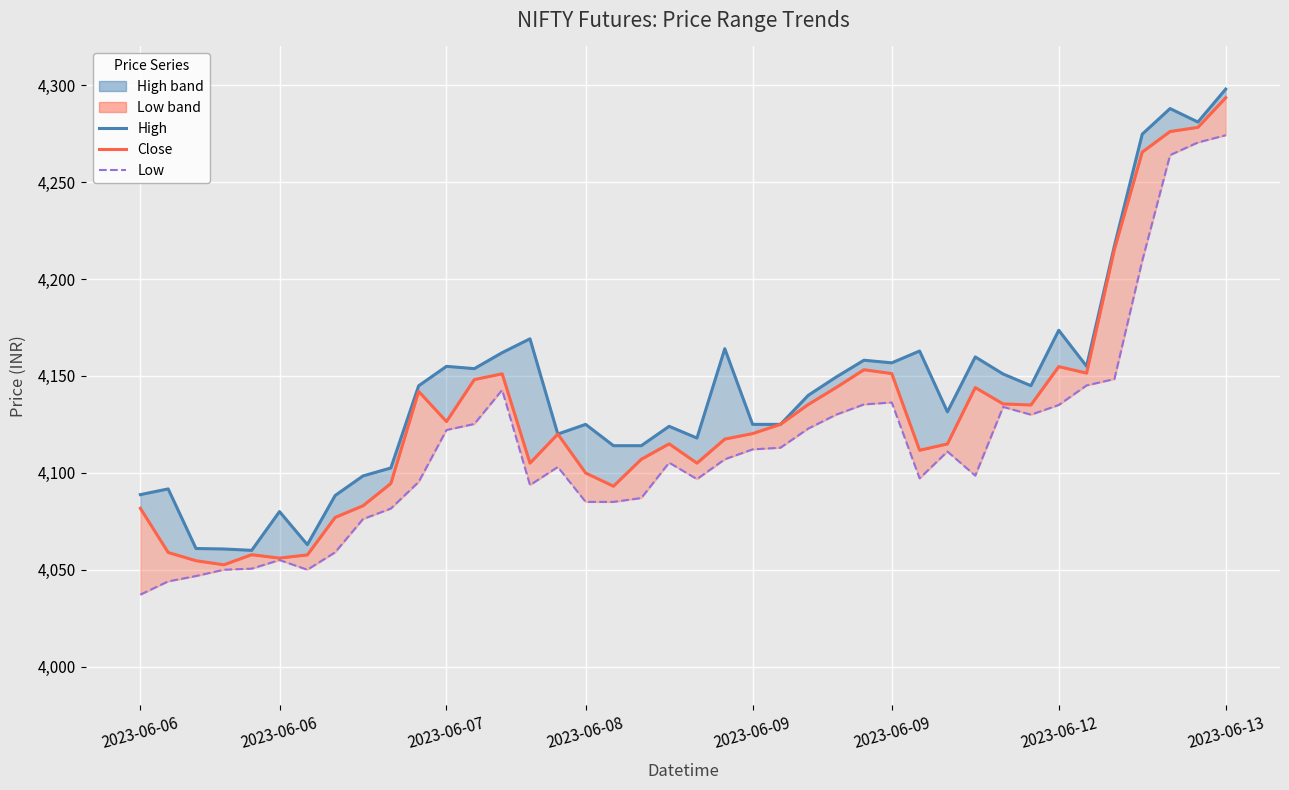

Is the value of Low at 32 greater than the value of Close at 33?

No